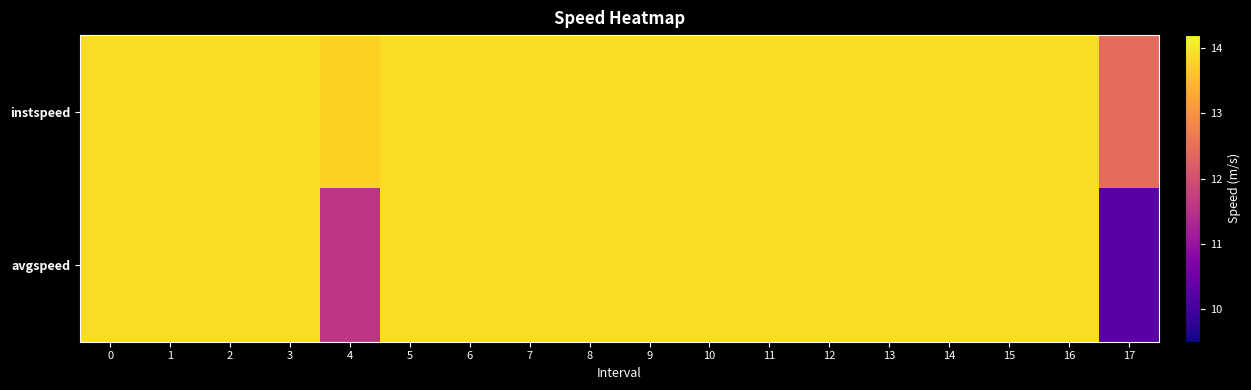

Reading left to right, what are all the values shown in this chart?

instspeed: 0=13.9	1=13.9	2=13.9	3=13.9	4=13.8	5=13.9	6=13.9	7=13.9	8=13.9	9=13.9	10=13.9	11=13.9	12=13.9	13=13.9	14=13.9	15=13.9	16=13.9	17=12.4
avgspeed: 0=13.9	1=13.9	2=13.9	3=13.9	4=11.6	5=13.9	6=13.9	7=13.9	8=13.9	9=13.9	10=13.9	11=13.9	12=13.9	13=13.9	14=13.9	15=13.9	16=13.9	17=10.2